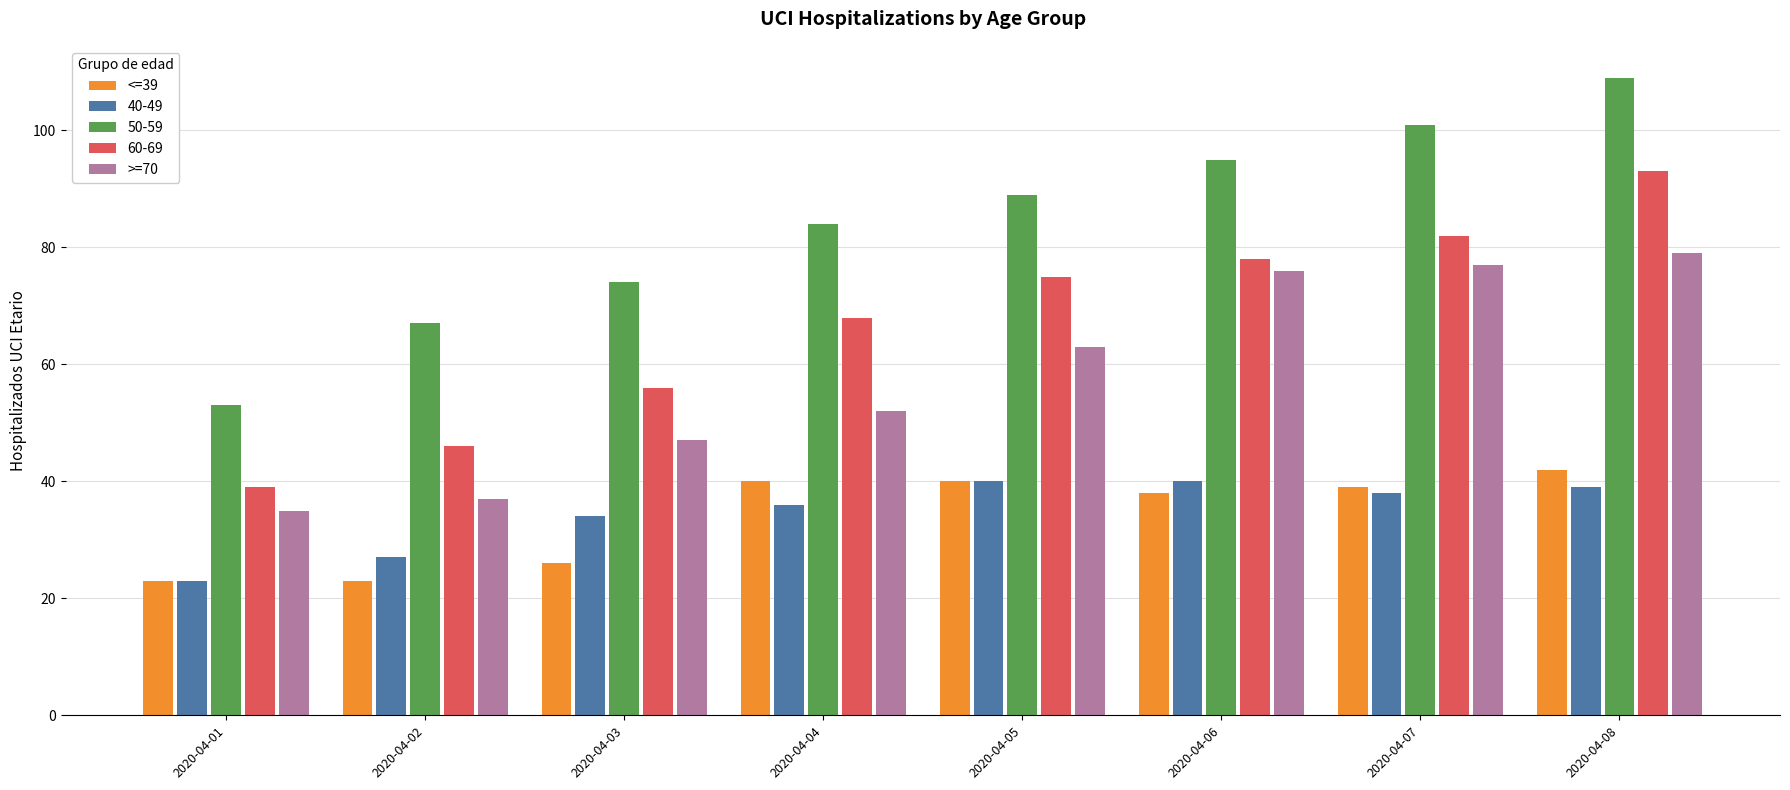

The value of >=70 at 2020-04-05 is 103. True or false?

False